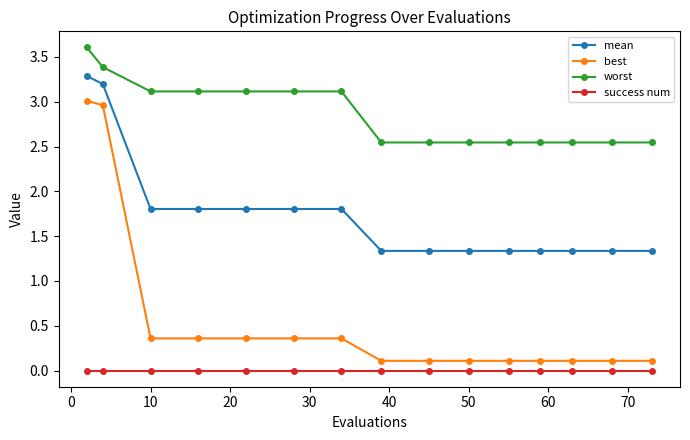

Which series has the widest spread of values?

best